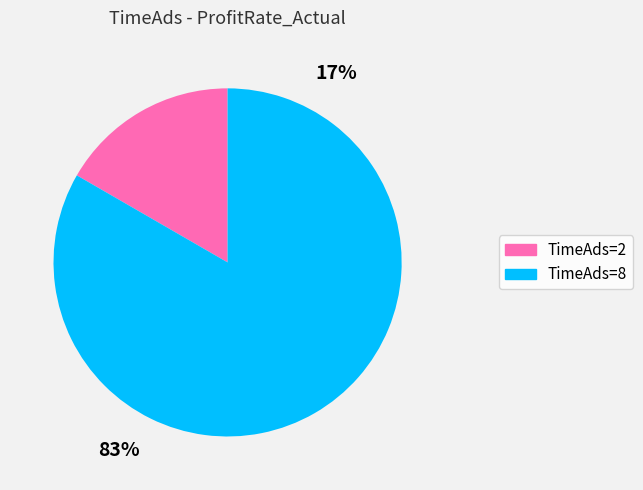

How many segments does this pie chart have?

2